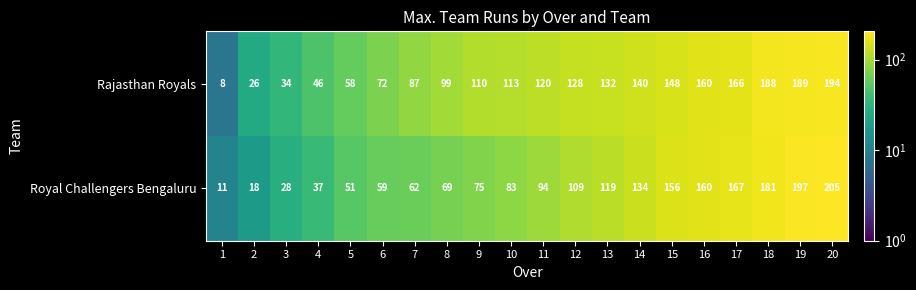

What is the approximate value of Rajasthan Royals at 2, to the nearest 10?

30